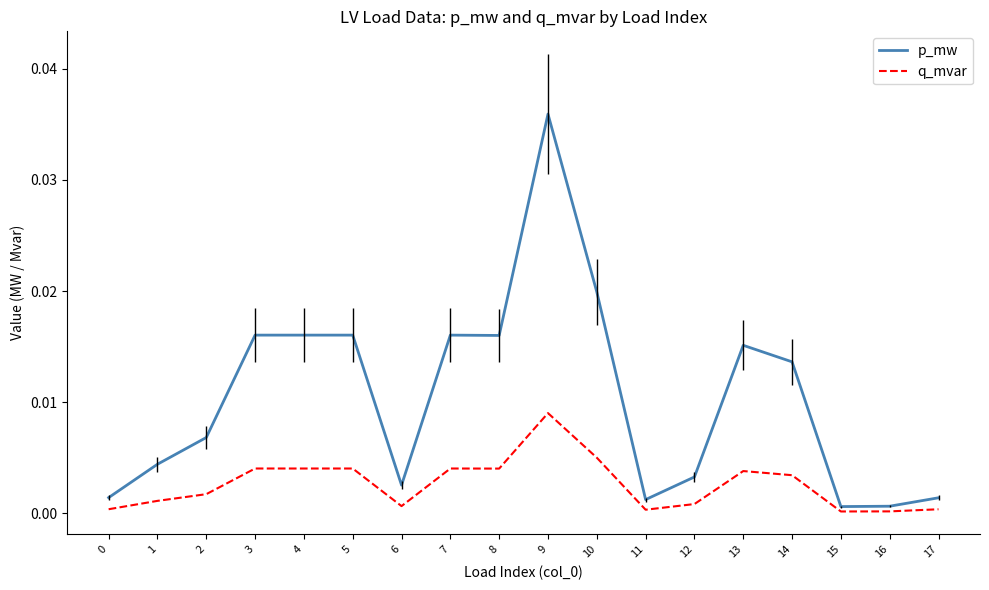

How many interior local peaks does the p_mw series have?

5